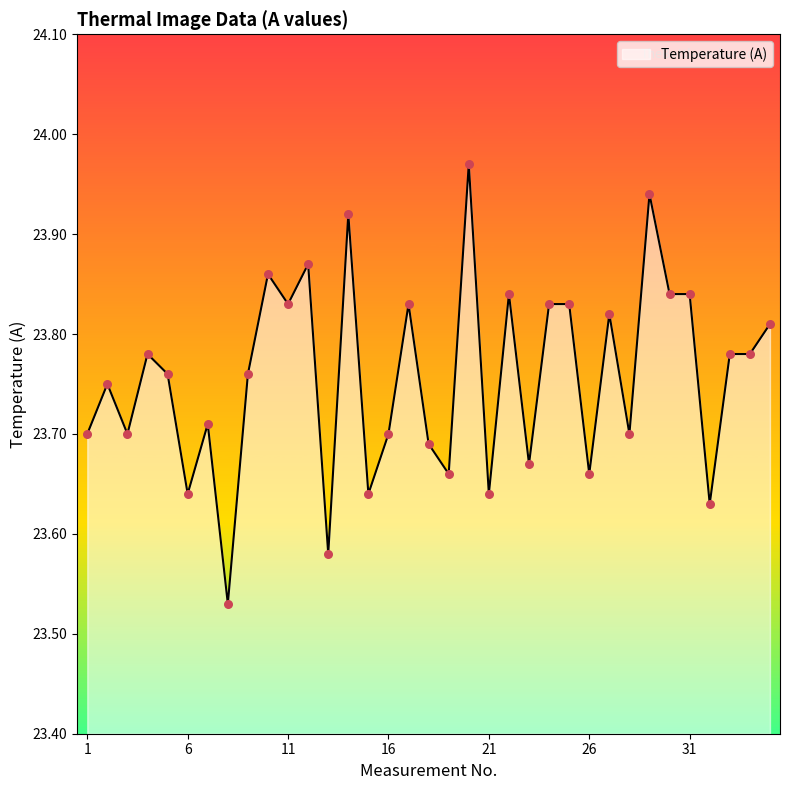

What is the difference between the maximum and minimum values?

0.4